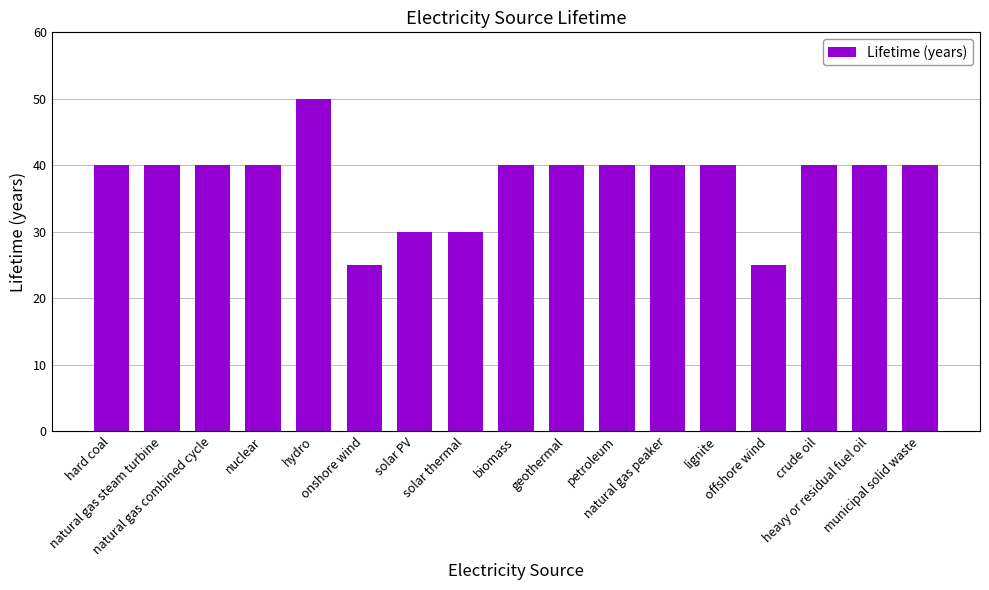

The chart shows a value of 65 at lignite. True or false?

False